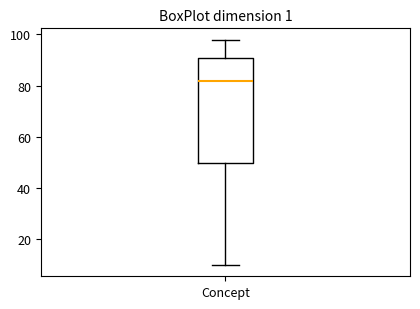

Where is the upper edge of the box for Concept on the y-axis? The values are not printed on the chart, so give them approximately, as read against the axis.

92